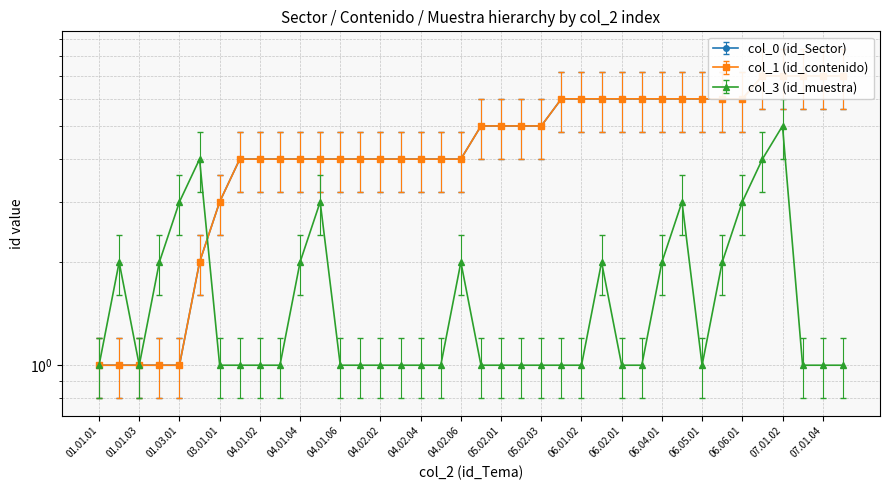

True or false: col_1 has a value of 0.7 at 04.01.04.

False